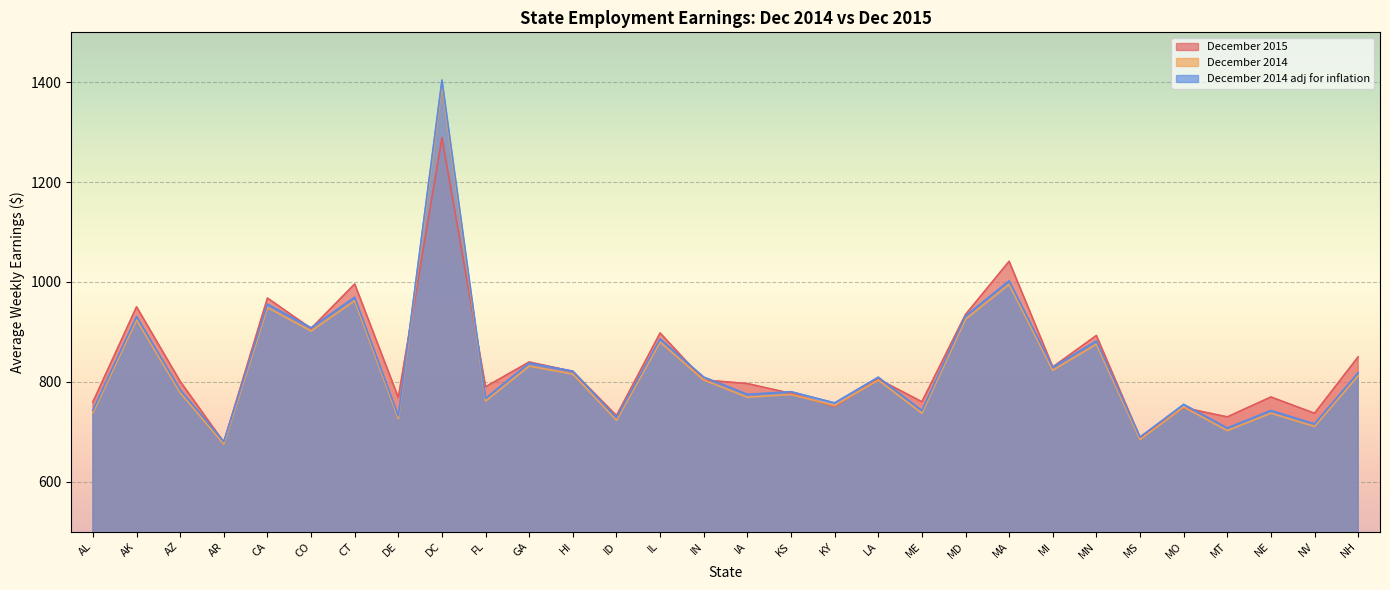

How many lines are shown in the chart?

3